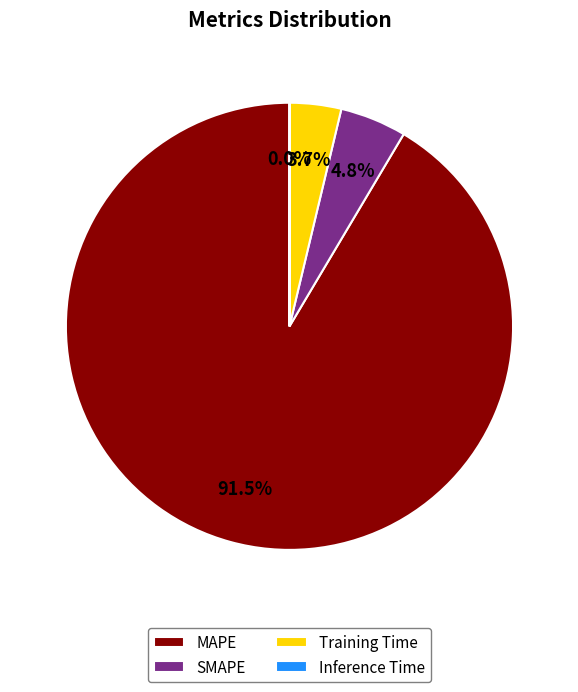

Which slice is the largest?

MAPE